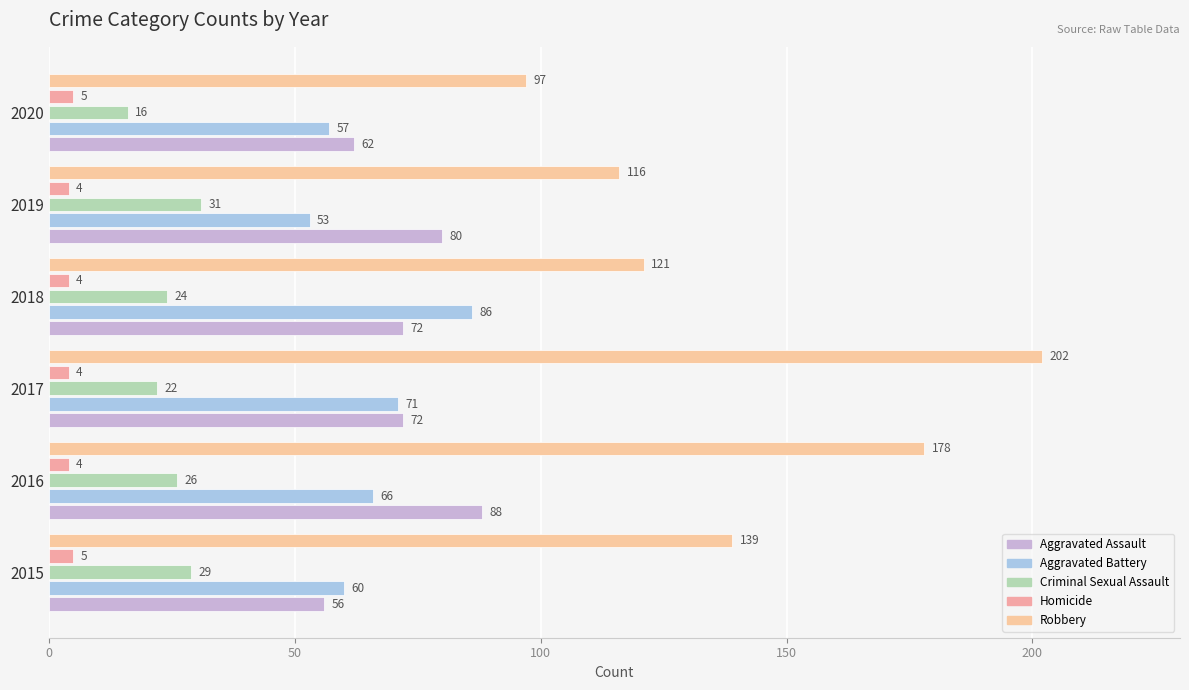

At which category is the sum across all series the highest?

2017